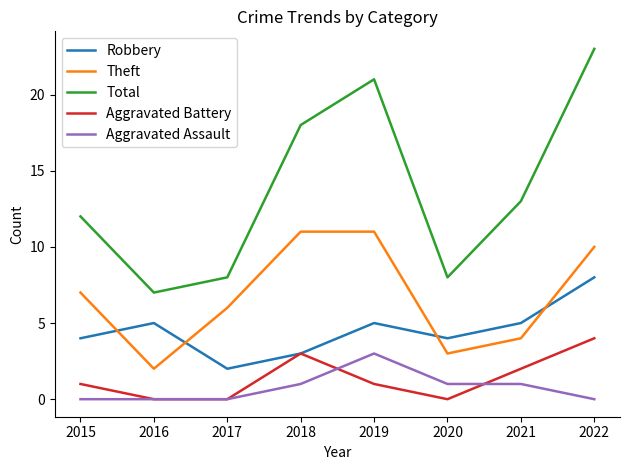

Reading left to right, list all the values displayed in this chart.

Robbery: 4	5	2	3	5	4	5	8
Theft: 7	2	6	11	11	3	4	10
Total: 12	7	8	18	21	8	13	23
Aggravated Battery: 1	0	0	3	1	0	2	4
Aggravated Assault: 0	0	0	1	3	1	1	0